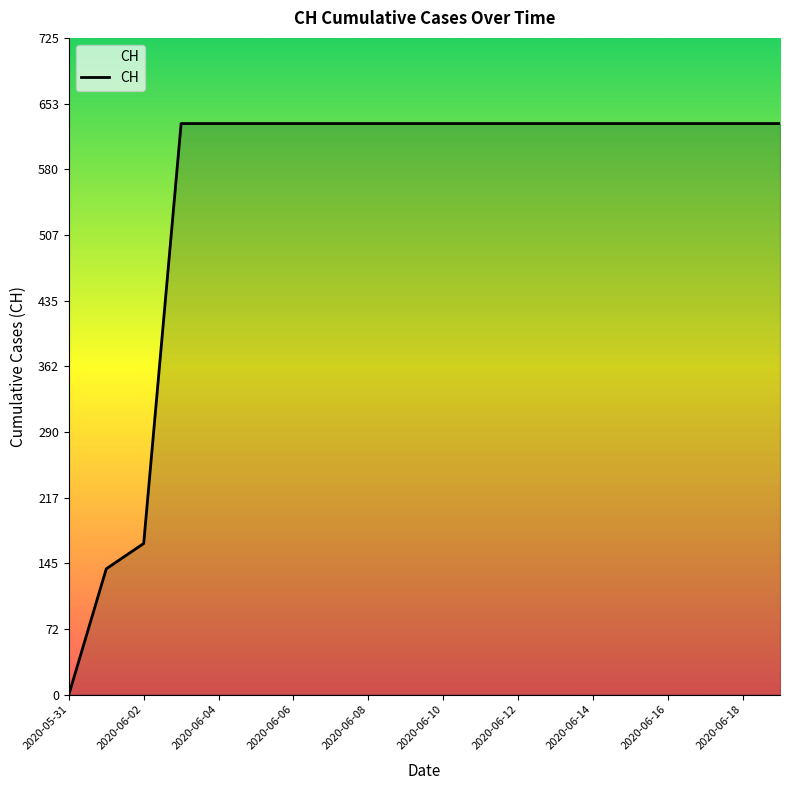

Reading left to right, transcribe all the data shown in this chart.

0	139	167	631	631	631	631	631	631	631	631	631	631	631	631	631	631	631	631	631